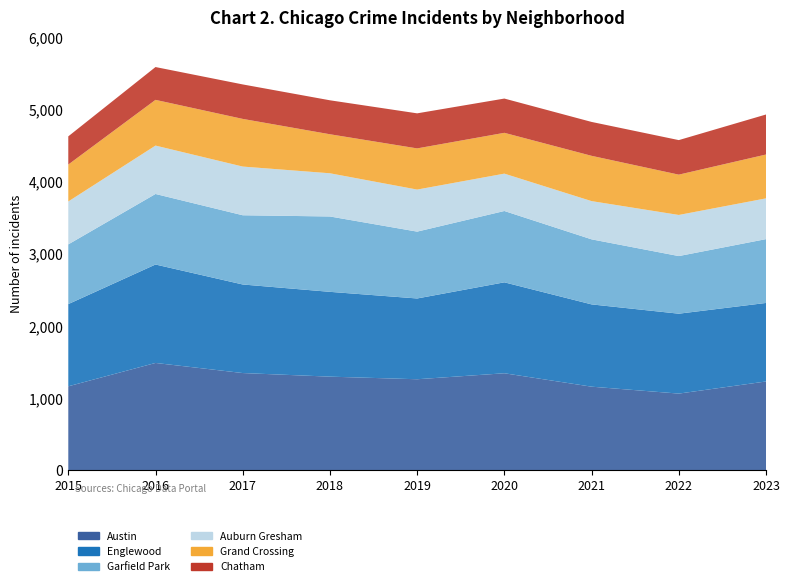

Reading left to right, extract all data points from this chart.

Austin: 2015=1162	2016=1486	2017=1346	2018=1296	2019=1260	2020=1343	2021=1157	2022=1061	2023=1229
Englewood: 2015=1140	2016=1365	2017=1228	2018=1176	2019=1120	2020=1261	2021=1141	2022=1108	2023=1089
Garfield Park: 2015=828	2016=978	2017=960	2018=1045	2019=927	2020=989	2021=902	2022=799	2023=885
Auburn Gresham: 2015=595	2016=671	2017=675	2018=599	2019=583	2020=518	2021=530	2022=570	2023=565
Grand Crossing: 2015=512	2016=634	2017=661	2018=541	2019=571	2020=566	2021=628	2022=559	2023=608
Chatham: 2015=391	2016=455	2017=478	2018=471	2019=486	2020=475	2021=470	2022=479	2023=555